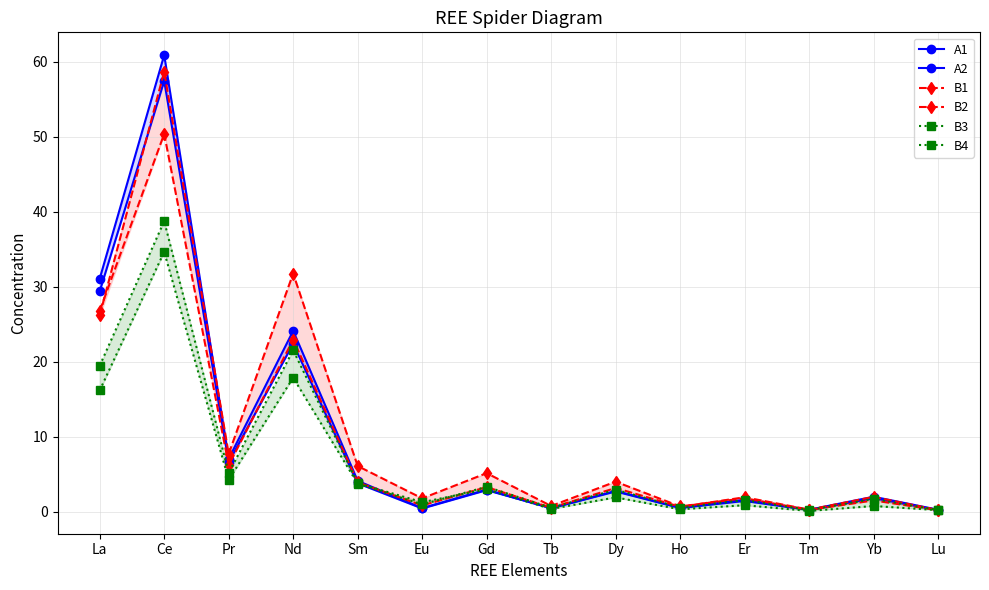

What is the sum of the B3 values at Tm and Dy?

3.2